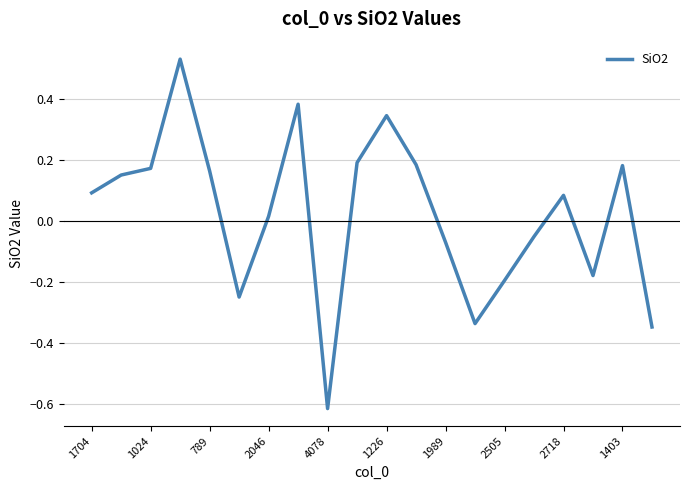

What is the difference between the maximum and minimum values?

1.1